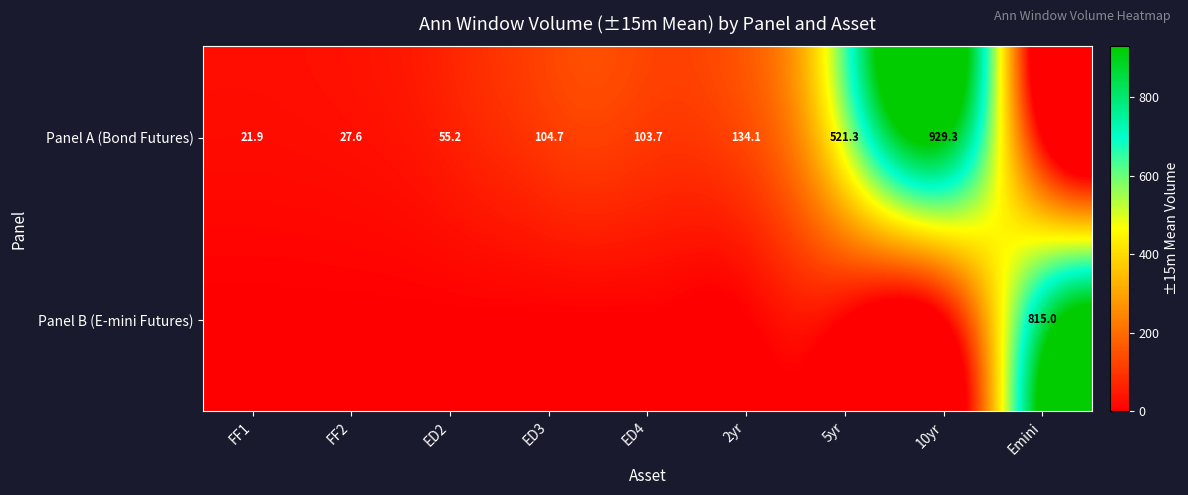

The value of Panel A (Bond Futures) at 5yr is 521.3. True or false?

True